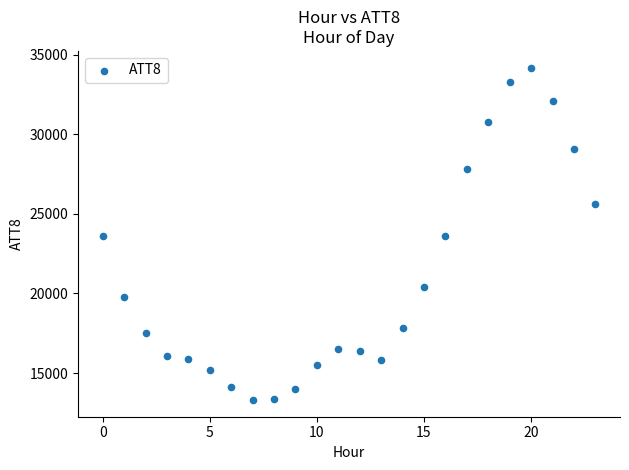

What is the range of Y values (max minus min)?

20900